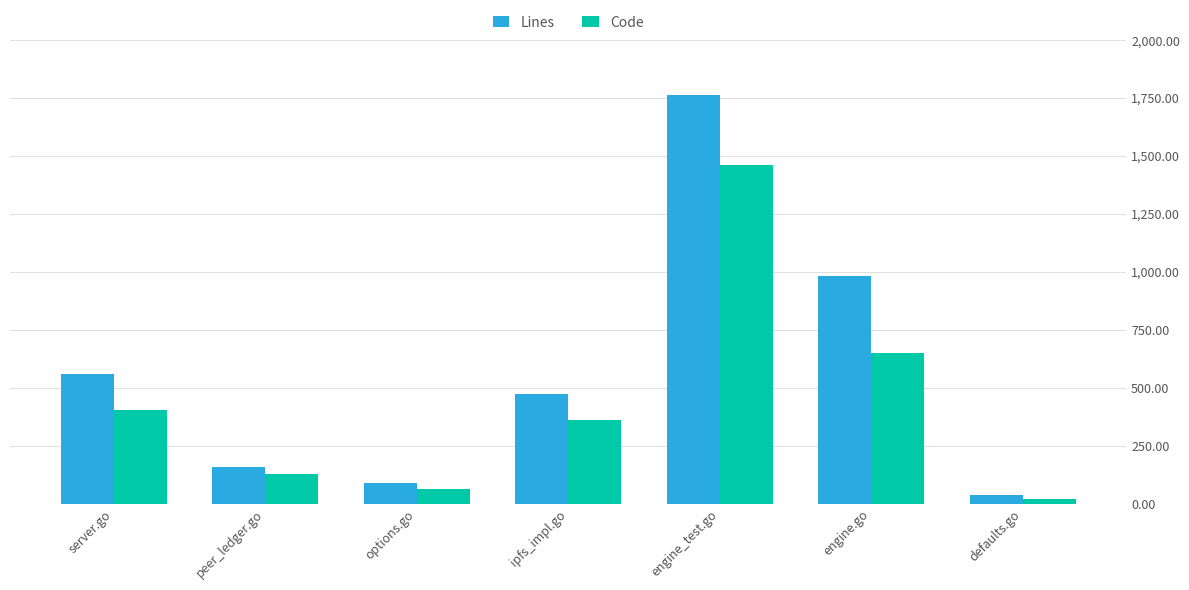

What is the greatest value displayed?

1764